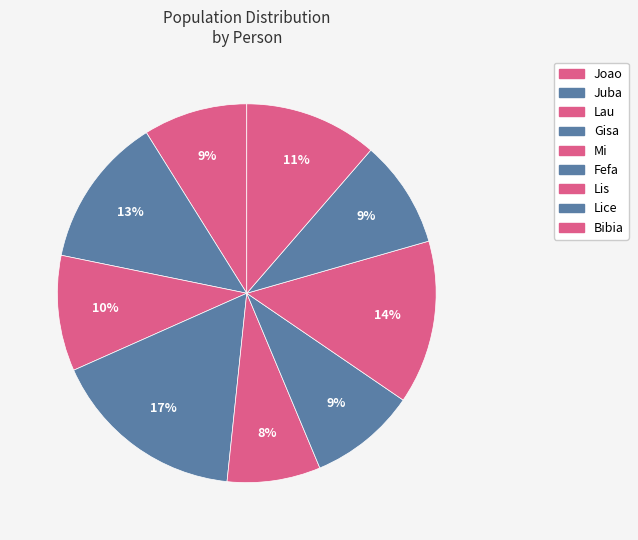

How many segments does this pie chart have?

9